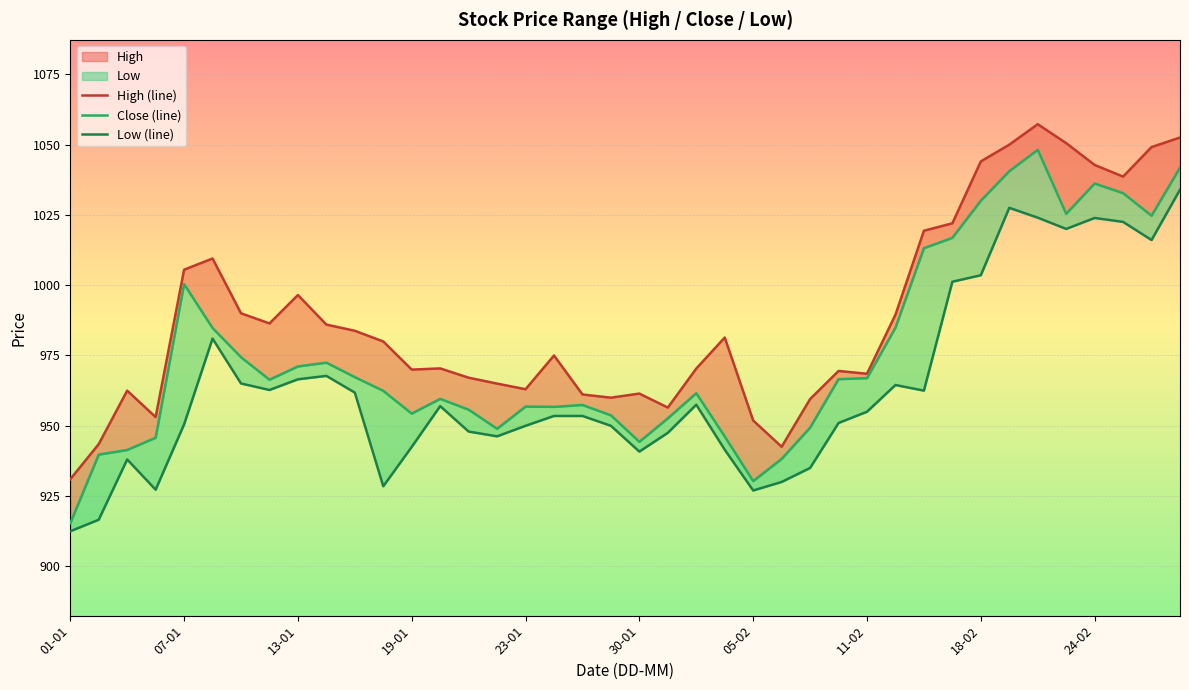

Reading right to left, list all the values displayed in this chart.

High (line): 1052.5	1049.1	1038.6	1042.8	1050.5	1057.2	1050.0	1044.0	1022.0	1019.4	989.5	968.5	969.5	959.5	942.5	951.9	981.4	970.4	956.5	961.5	960.0	961.1	975.0	963.0	965.0	967.1	970.4	970.0	980.0	983.8	986.0	996.5	986.4	990.0	1009.5	1005.5	953.1	962.5	943.5	931.0
Close (line): 1041.8	1024.7	1032.7	1036.2	1025.4	1048.1	1040.5	1030.0	1016.8	1013.1	984.9	967.0	966.6	949.3	938.2	930.3	946.2	961.6	952.6	944.3	953.7	957.4	956.7	956.8	948.9	955.7	959.6	954.3	962.4	967.3	972.5	971.1	966.4	974.4	984.8	1000.4	945.8	941.4	939.8	915.4
Low (line): 1034.0	1016.0	1022.5	1023.9	1020.0	1024.0	1027.5	1003.5	1001.2	962.5	964.5	955.0	951.0	935.0	930.0	927.0	941.5	957.5	947.5	940.8	950.0	953.5	953.5	950.0	946.2	948.0	957.0	942.5	928.5	961.8	967.8	966.5	962.7	965.0	981.0	950.5	927.3	938.0	916.6	912.5